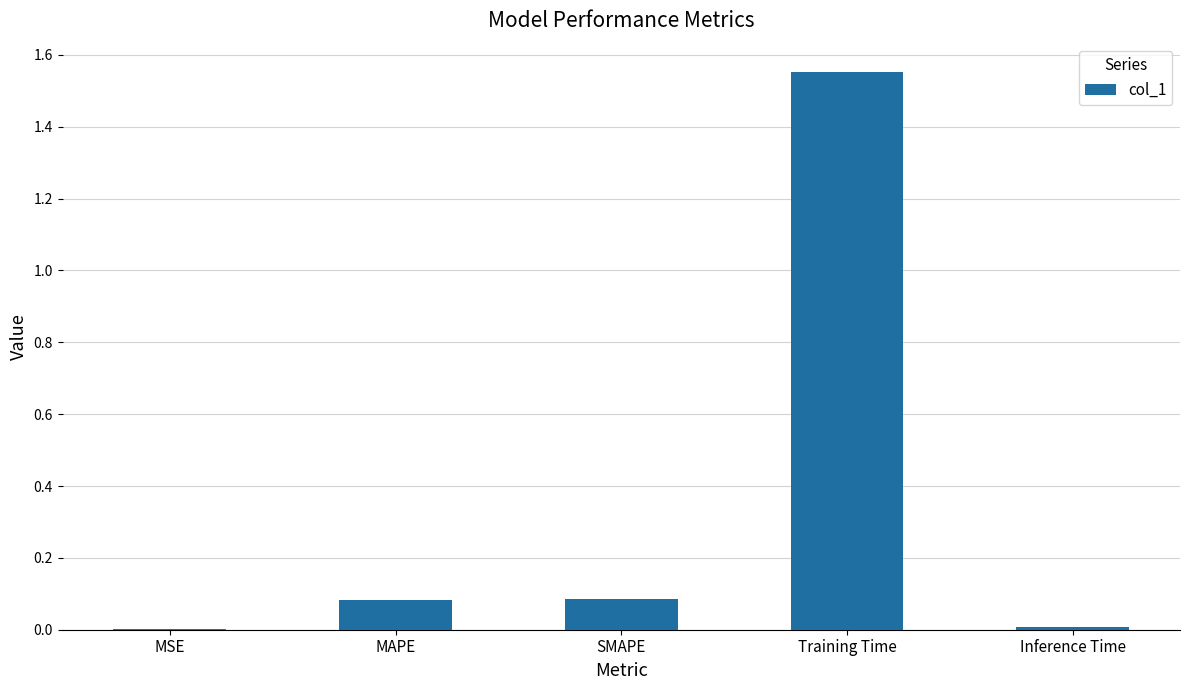

Which label corresponds to the largest value in the chart?

Training Time